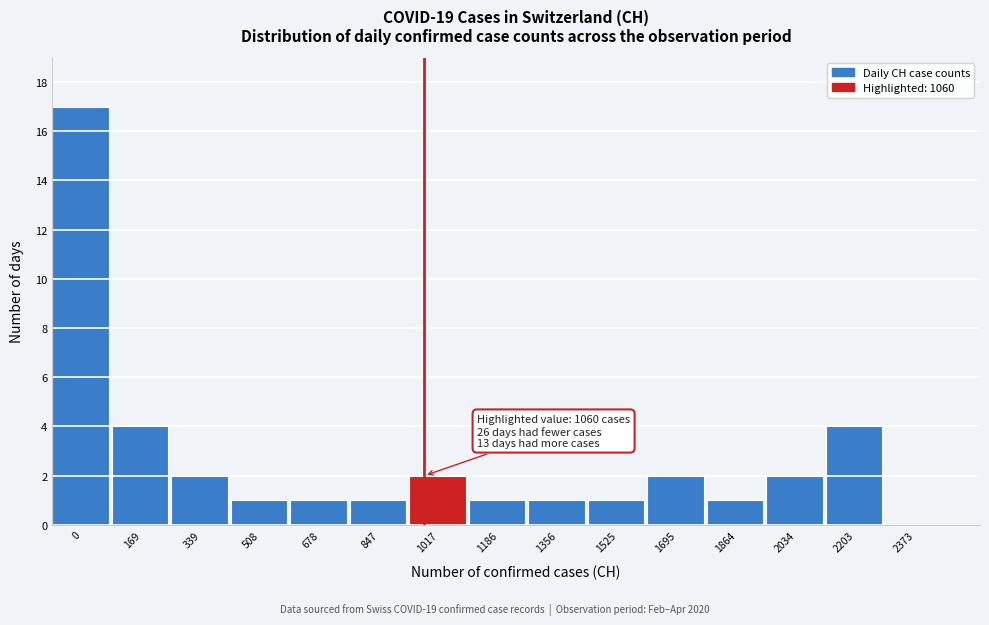

Reading left to right, list all the values displayed in this chart.

0=17	169=4	339=2	508=1	678=1	847=1	1017=2	1186=1	1356=1	1525=1	1695=2	1864=1	2034=2	2203=4	2373=0